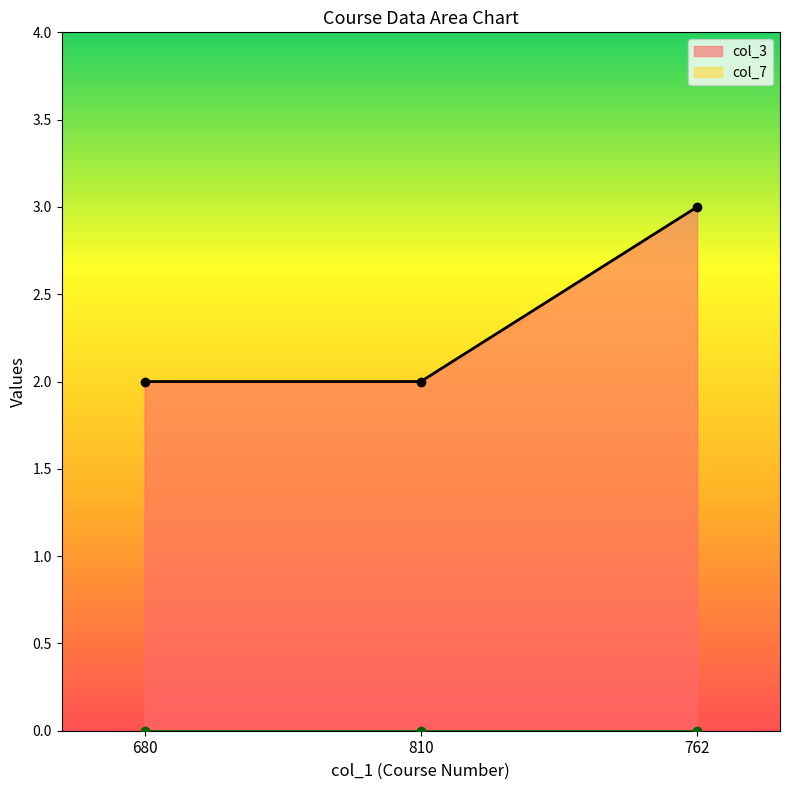

What is the maximum value shown in the chart?

3